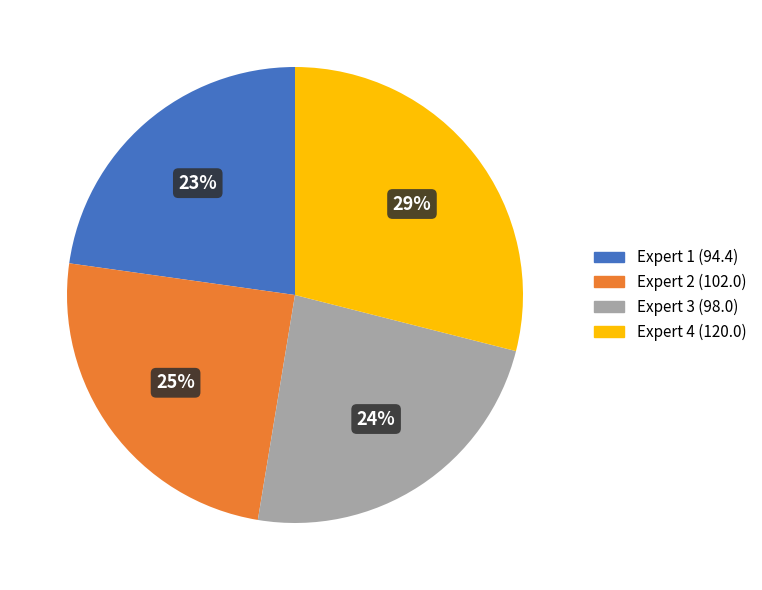

Does any single category account for the majority?

No